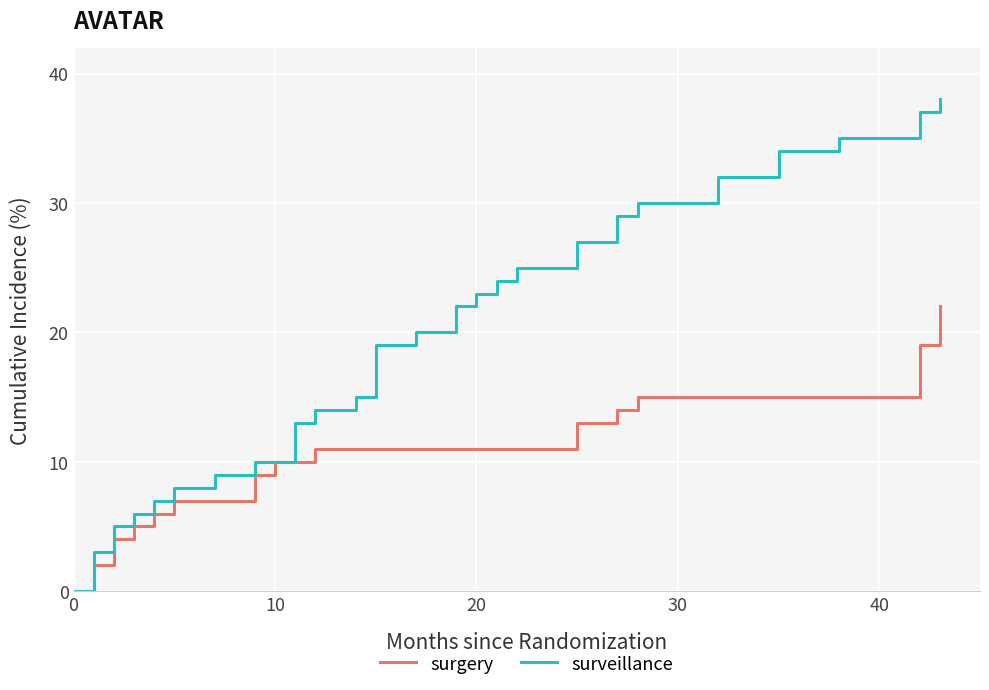

List the series in order of their peak value, lowest first.

surgery, surveillance